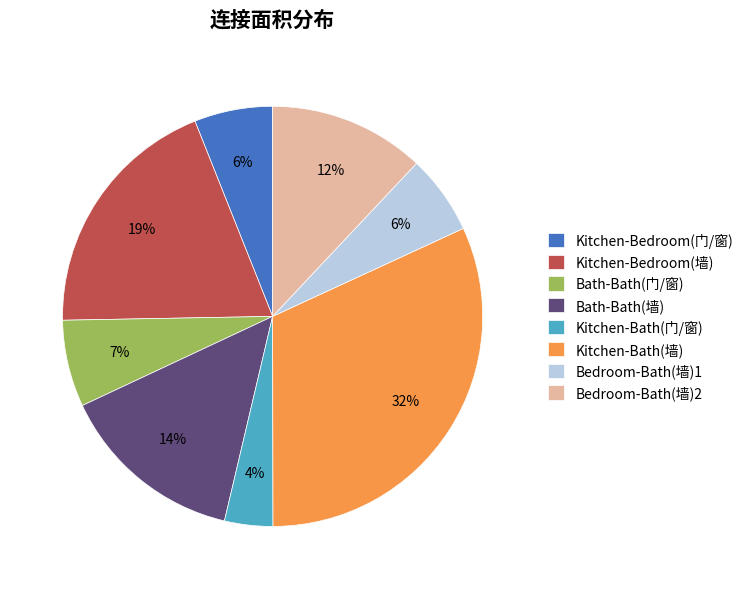

Do Kitchen-Bath(墙) and Bedroom-Bath(墙)2 together represent more than half of the pie?

No